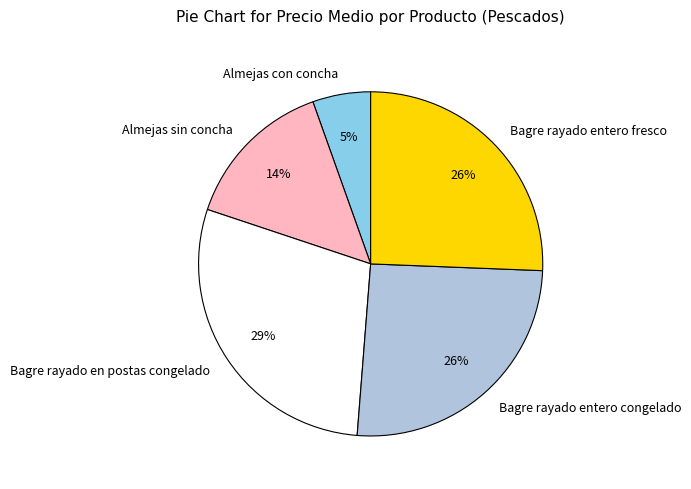

How many segments does this pie chart have?

5